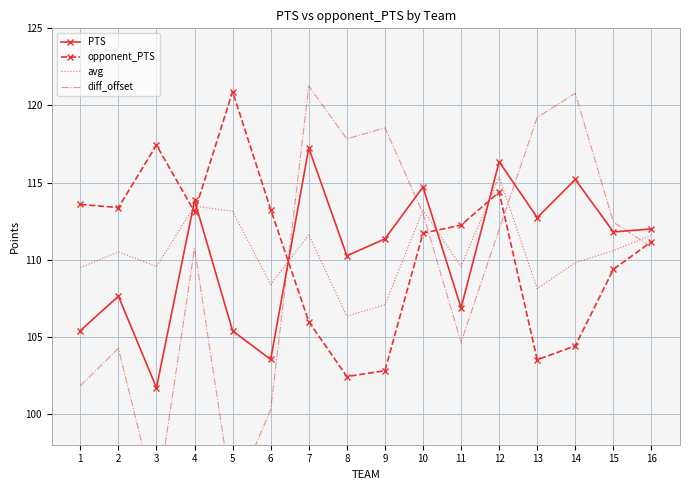

At which label is opponent_PTS closest to 111?

16